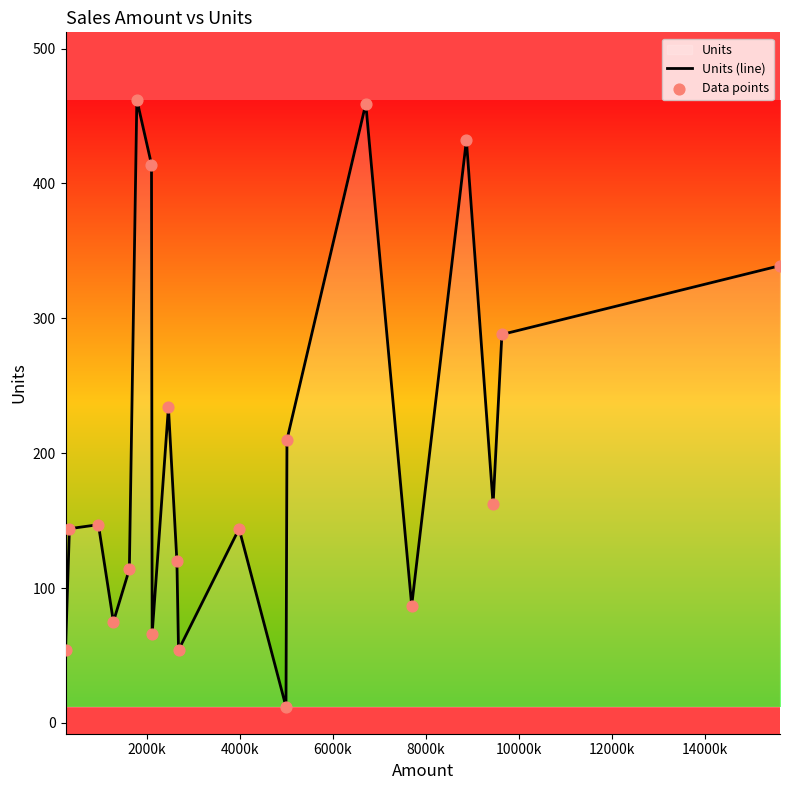

Which series contains the highest Y value?

Units (line)